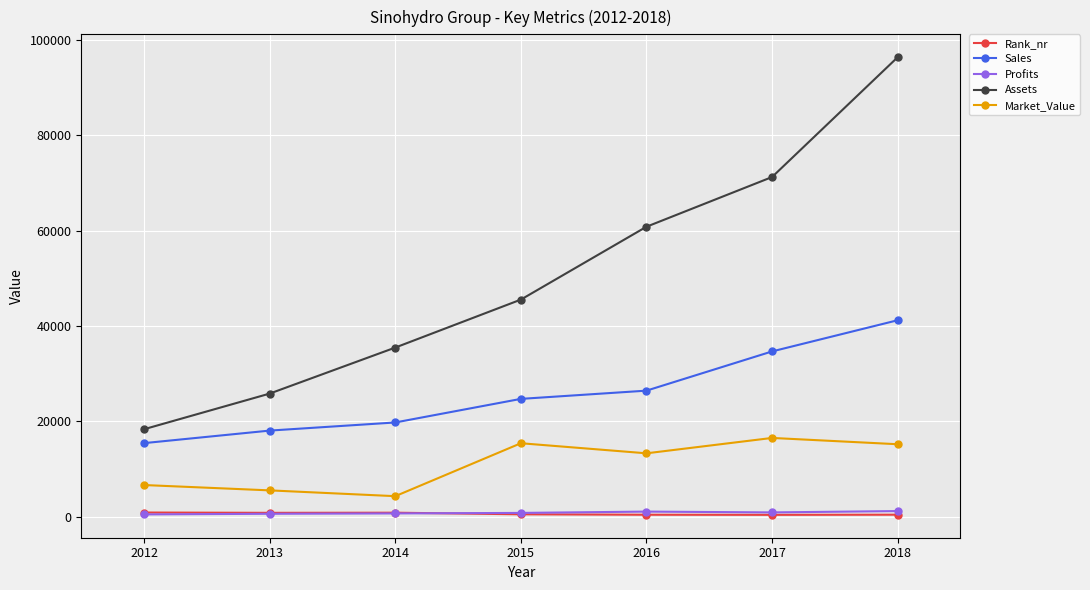

The value of Assets at 2015 is 63679.0. True or false?

False